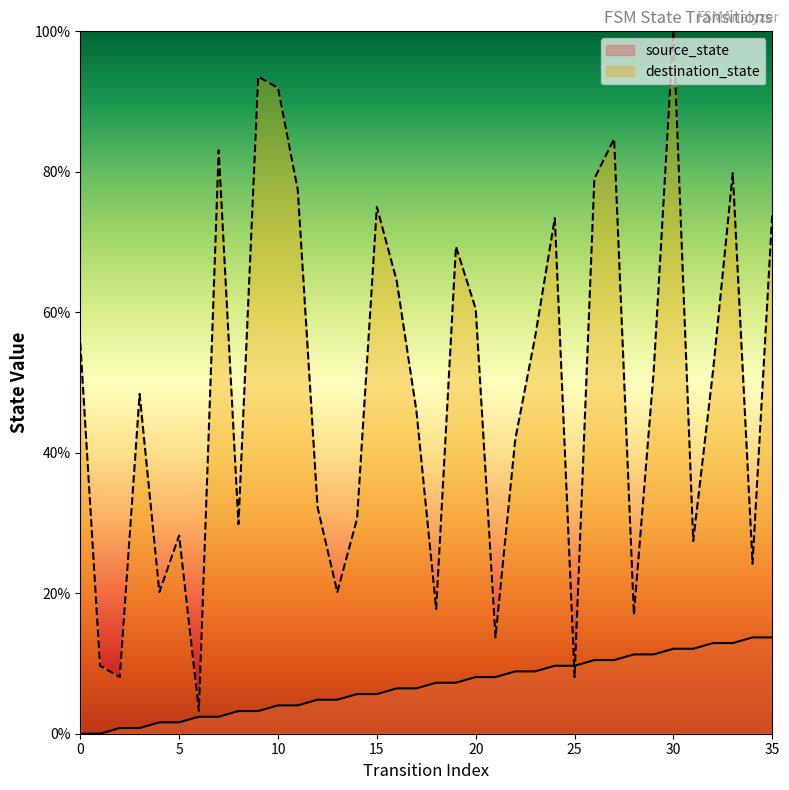

Which series has the largest total across all categories?

destination_state